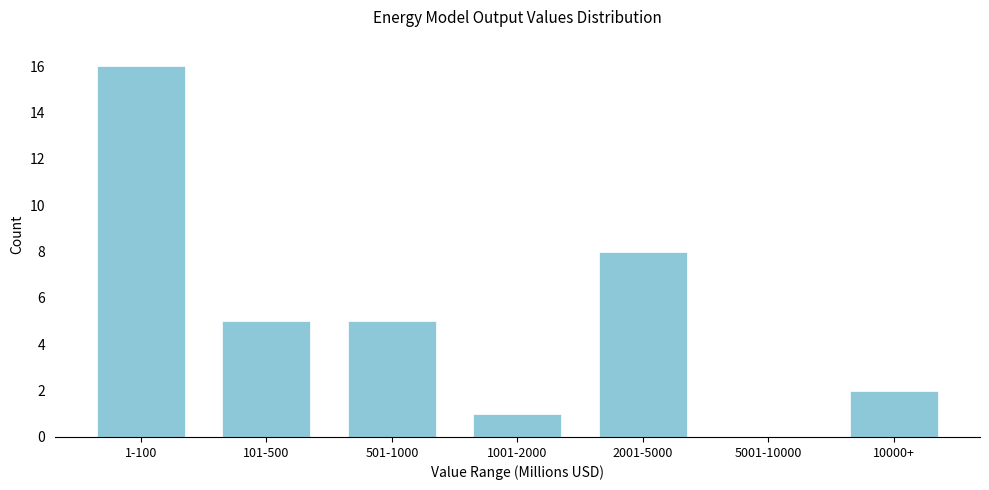

Reading left to right, transcribe all the data shown in this chart.

1-100=16	101-500=5	501-1000=5	1001-2000=1	2001-5000=8	5001-10000=0	10000+=2